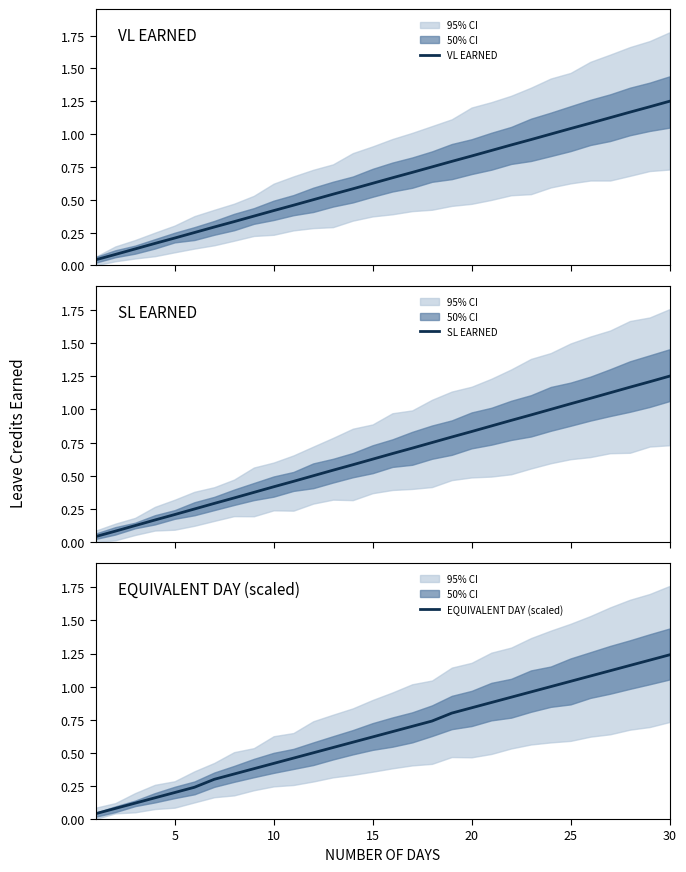

Rank the series at 11 from lowest to highest value.

VL EARNED, SL EARNED, EQUIVALENT DAY (scaled)